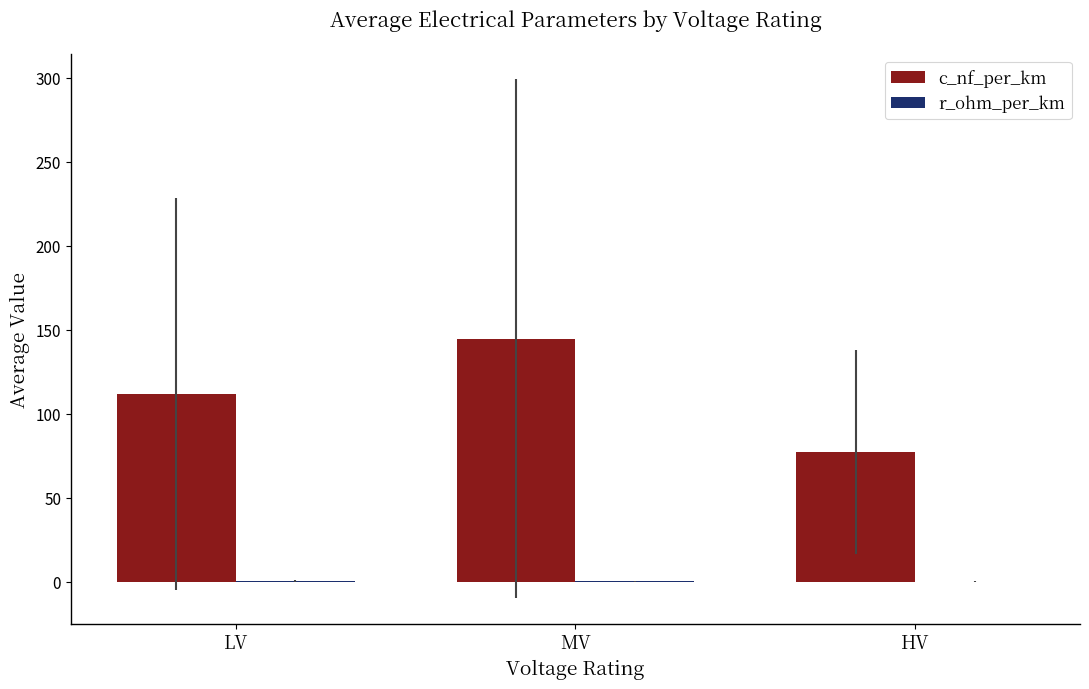

The c_nf_per_km series shows 111.8 at LV. True or false?

True